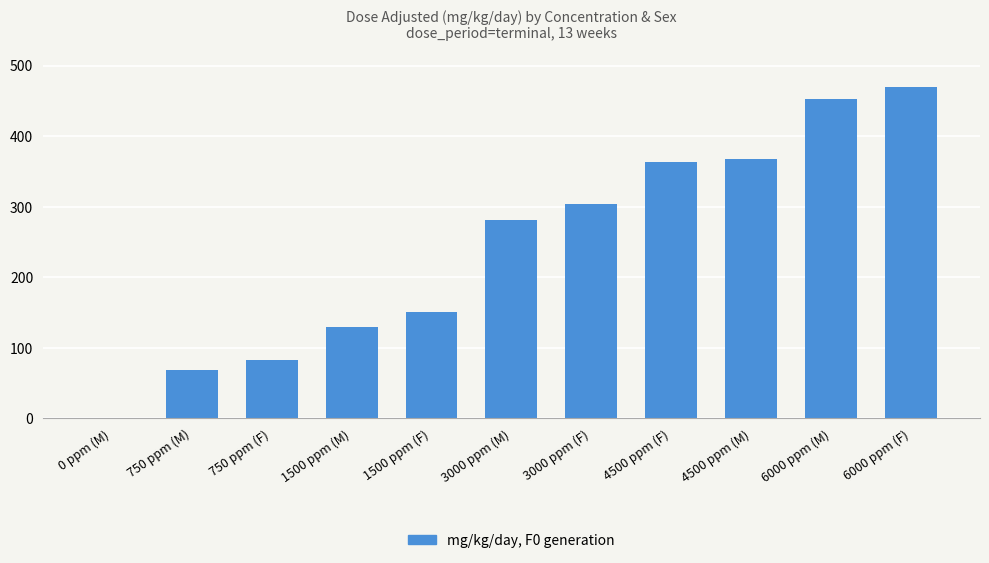

What is the average value?

243